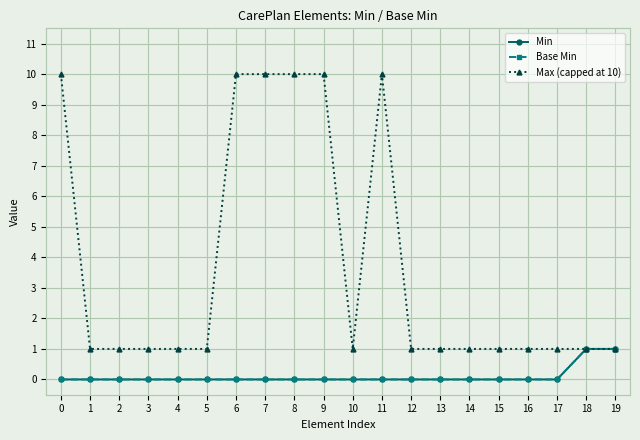

Is the value of Max (capped at 10) at 15 greater than the value of Base Min at 15?

Yes